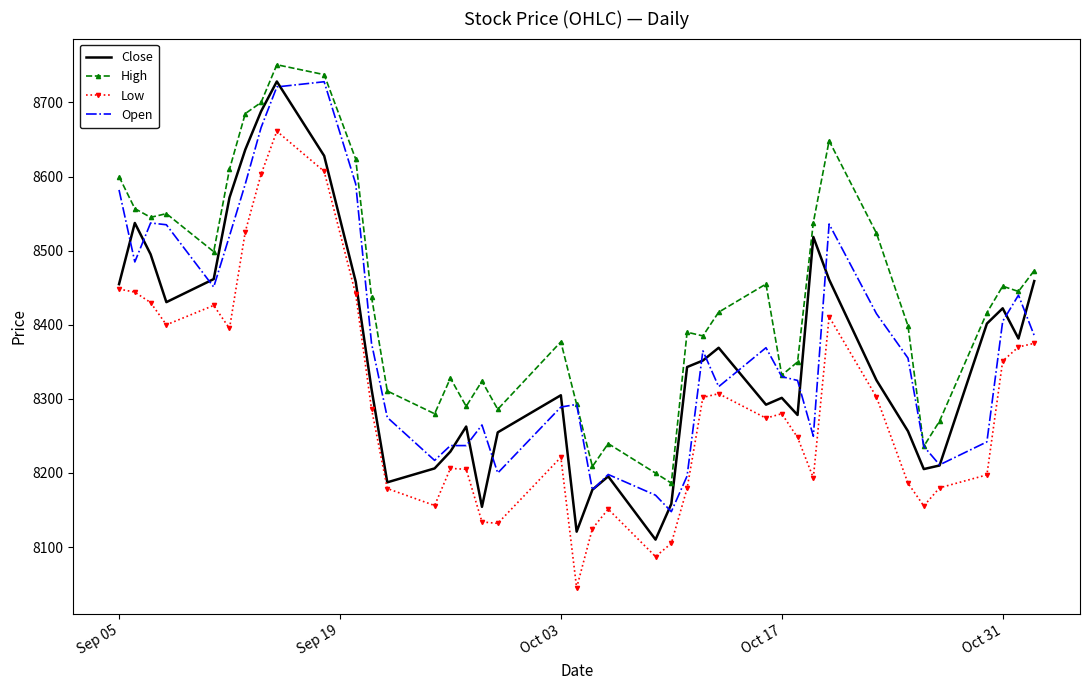

True or false: High and Low cross at least once.

False